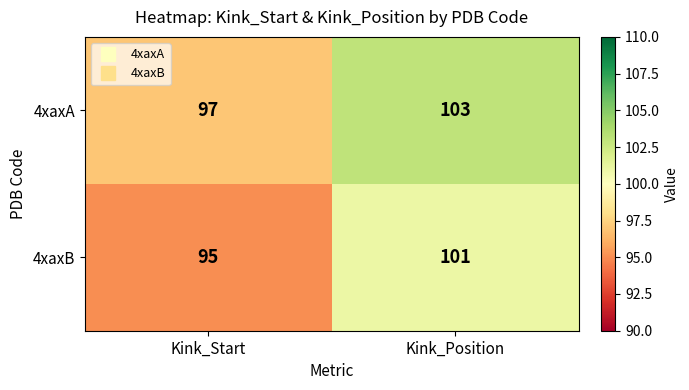

What is the lowest value of the 4xaxB series?

95